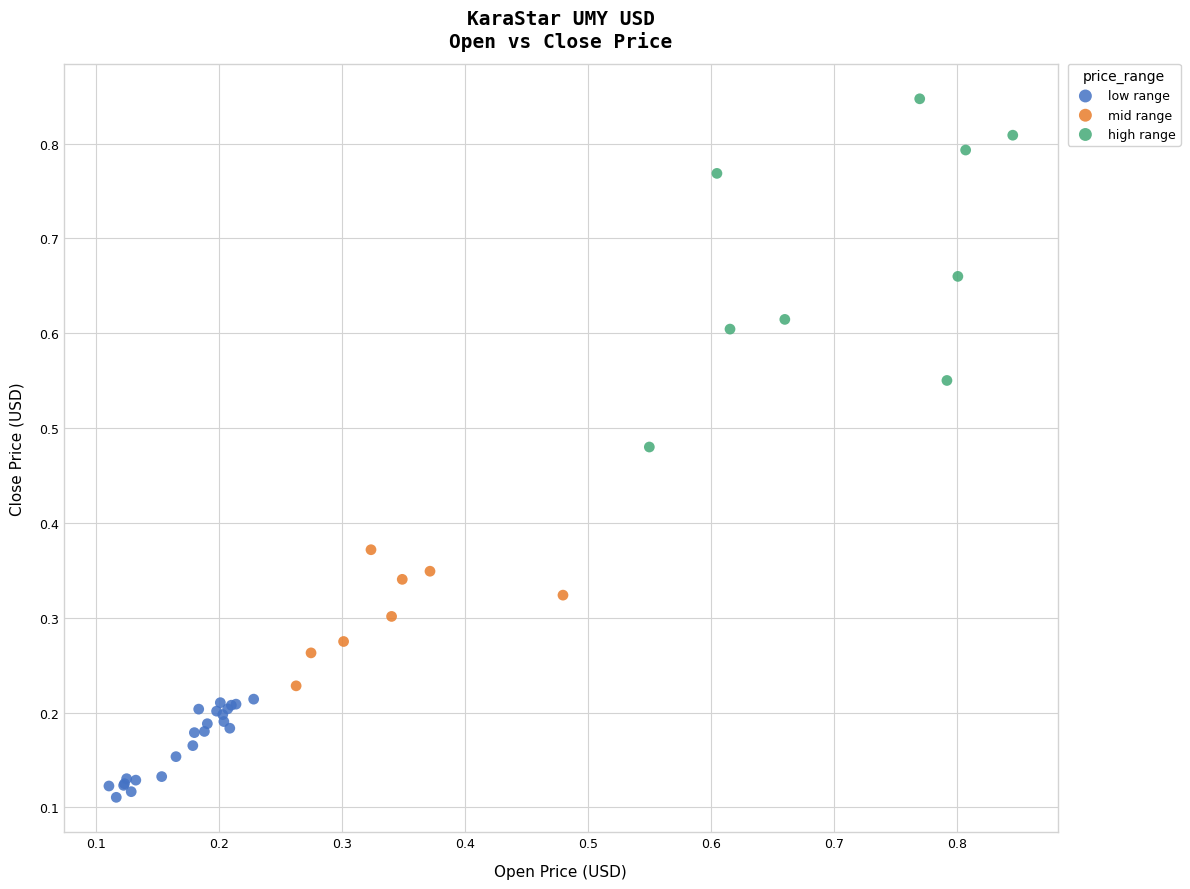

Which series reaches the minimum Y coordinate?

low range